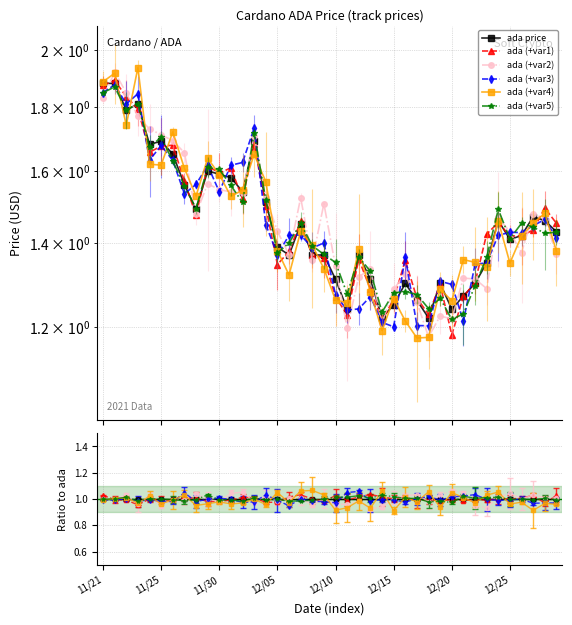

True or false: ada (+var4) and ada (+var3) intersect in this chart.

True